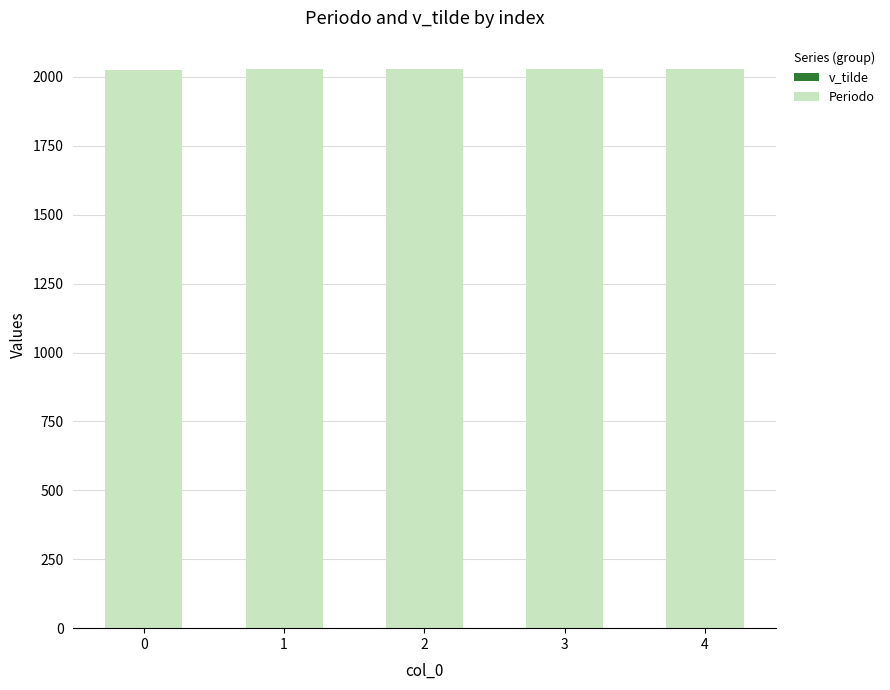

Are the bars horizontal?

No